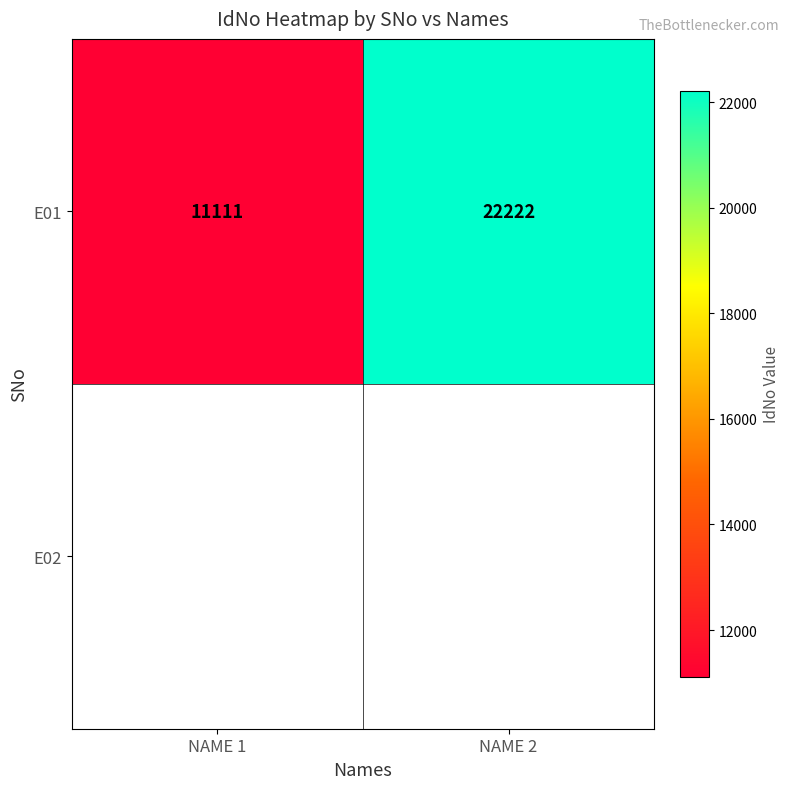

Reading right to left, transcribe all the data shown in this chart.

NAME 2=22222	NAME 1=11111